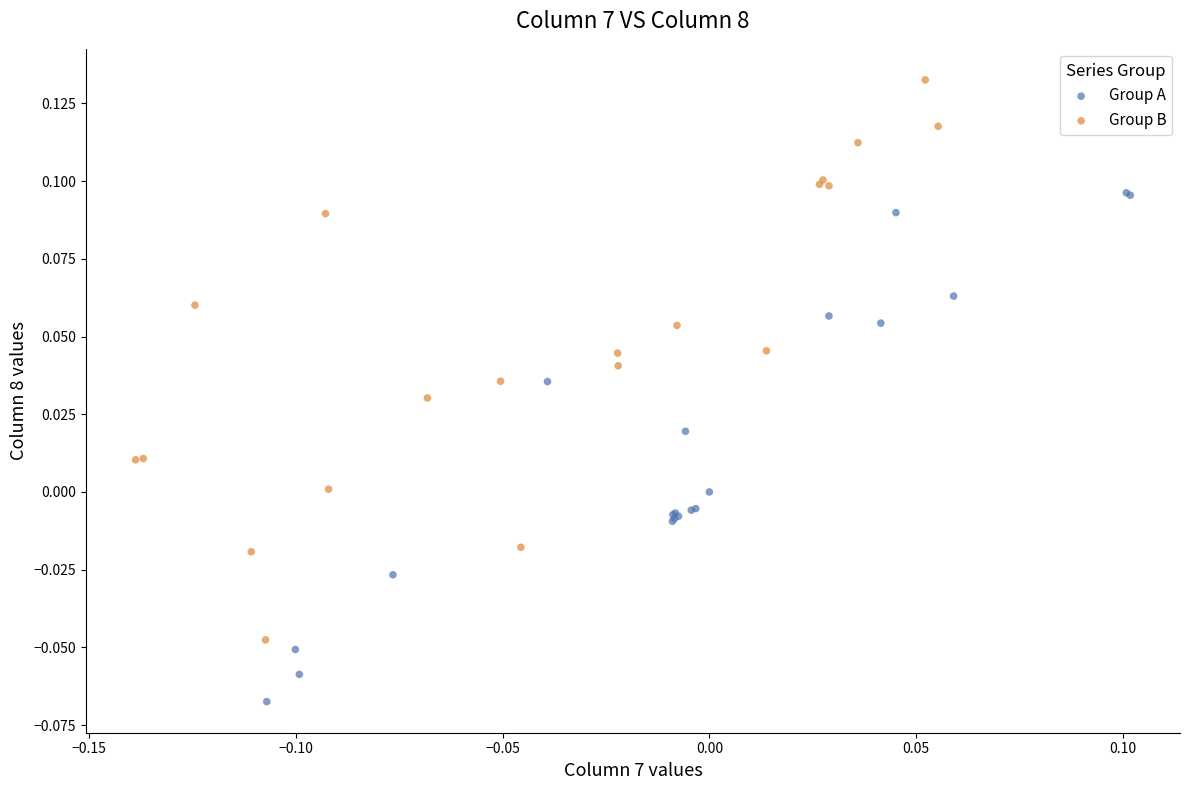

Which series contains the highest Y value?

Group B